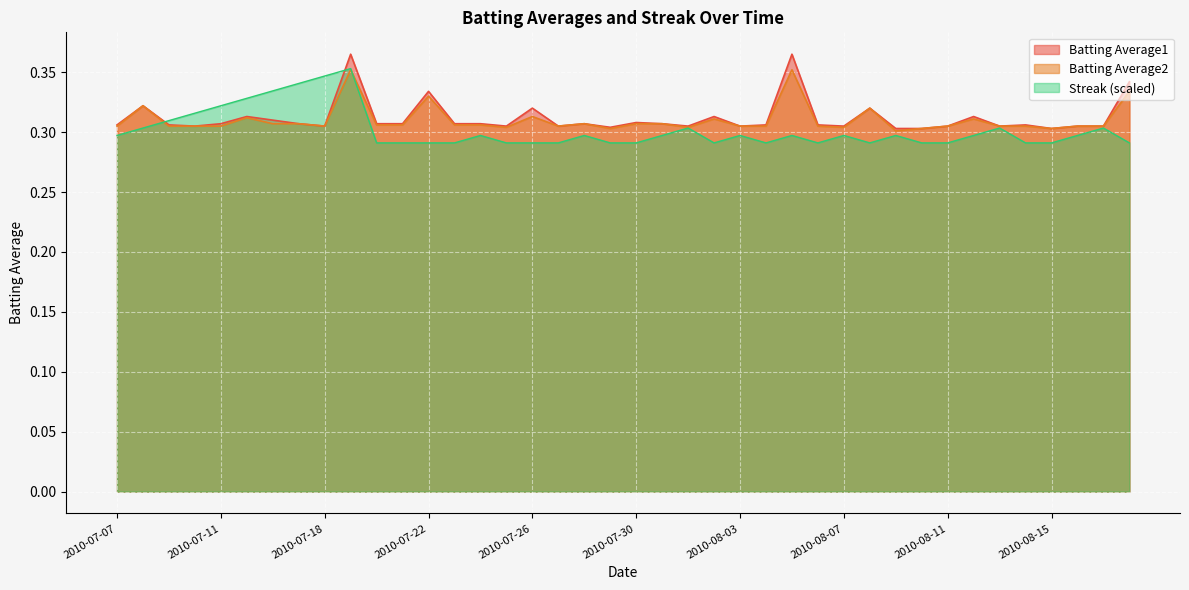

What is the lowest value of the Batting Average2 series?

0.3